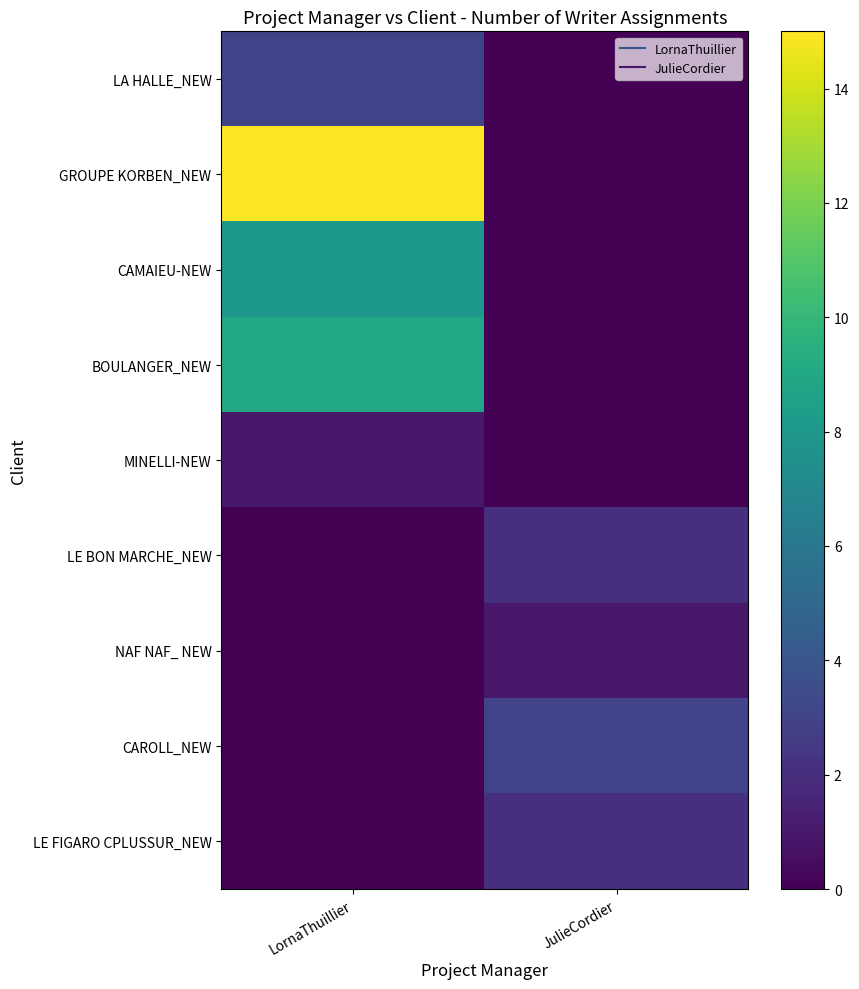

What is the maximum value shown in the chart?

15